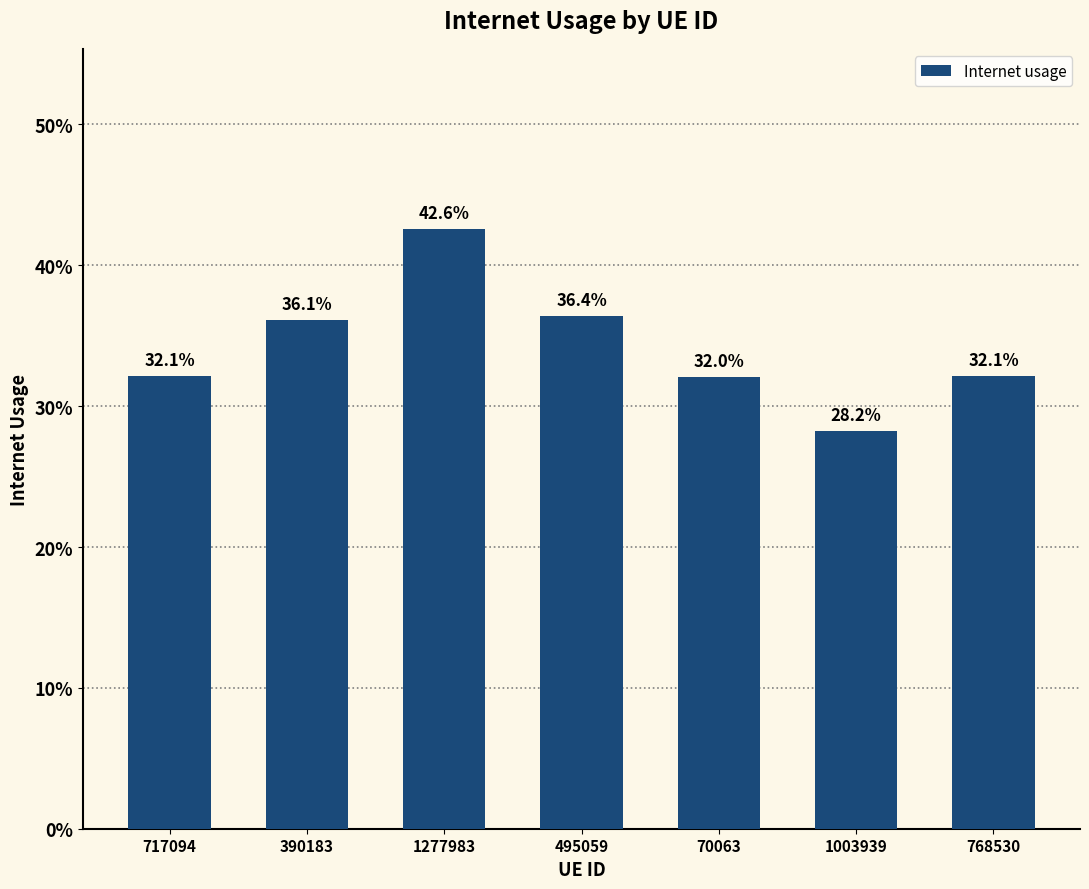

Are the bars horizontal?

No